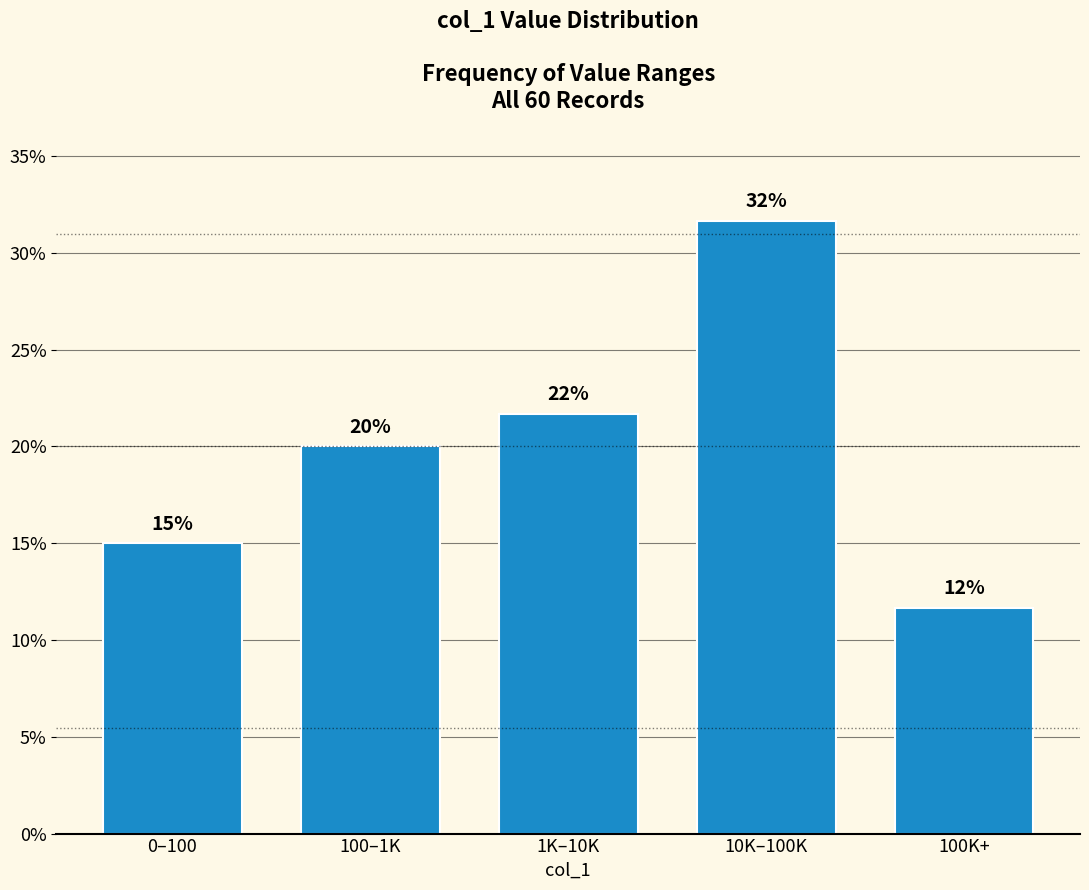

How many bars are there in total?

5